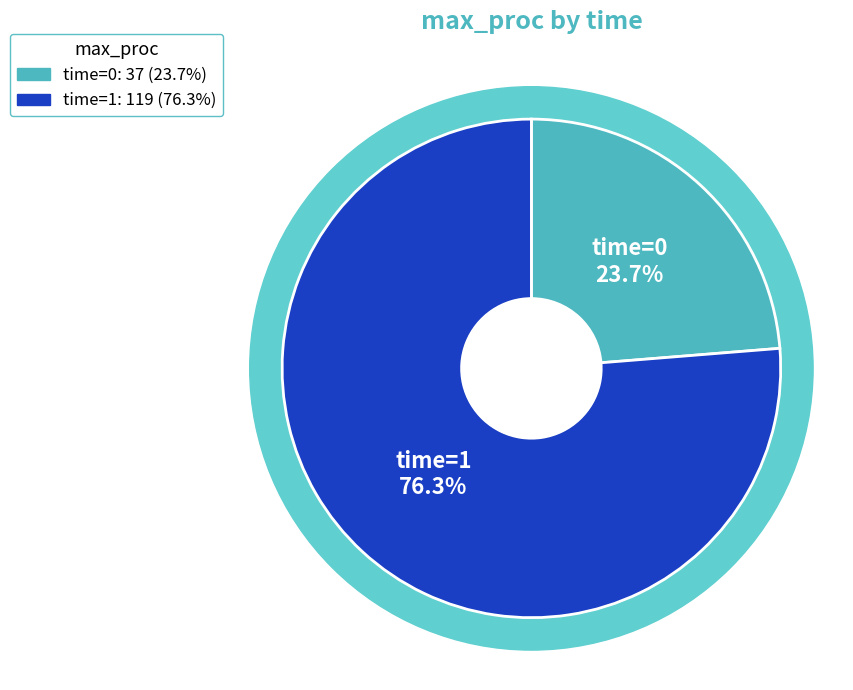

What is the change in value from 0 to 1?

+82